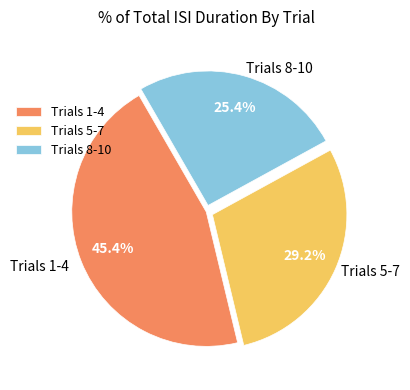

Is the sum of Trials 1-4 and Trials 8-10 greater than half?

Yes